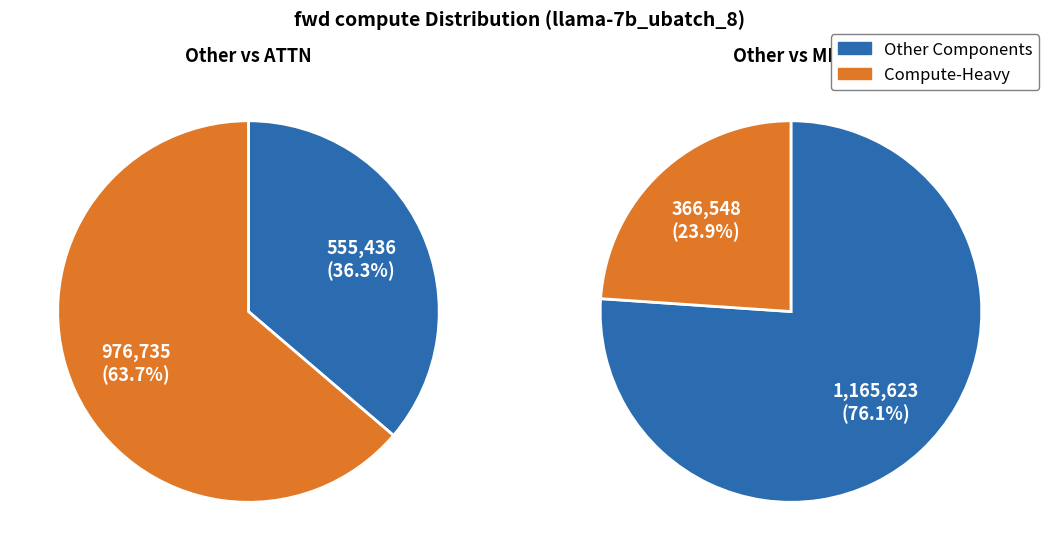

Is MLP the majority of the pie?

No